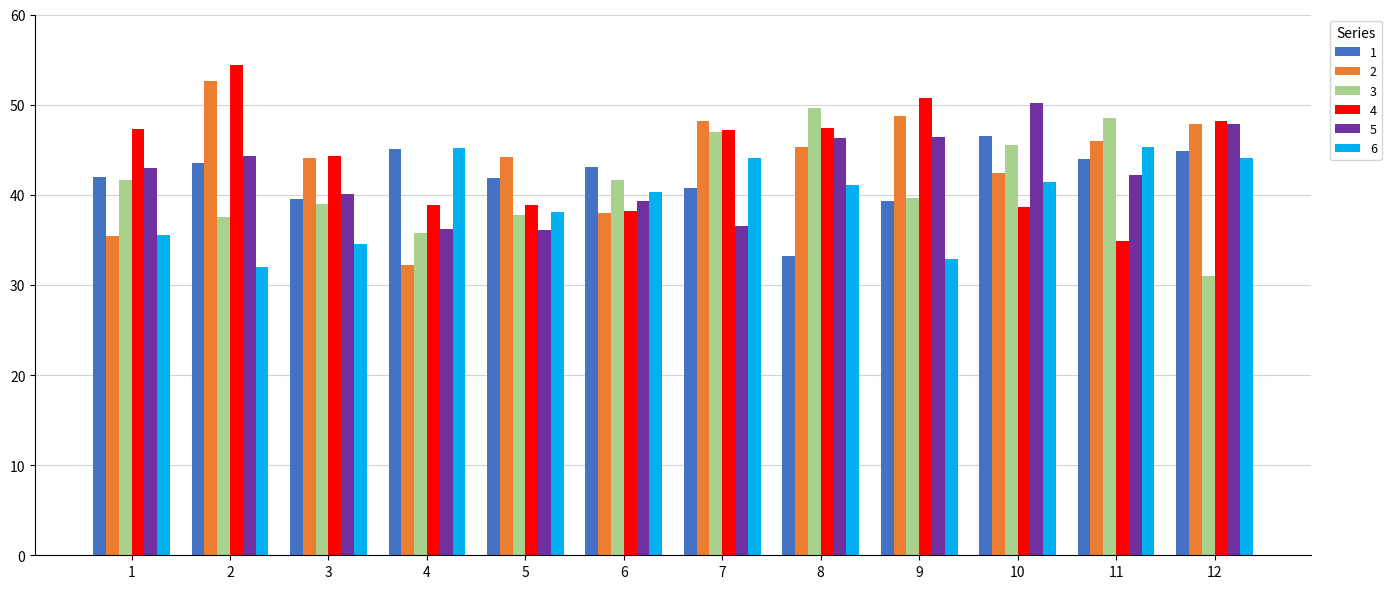

What is the difference between the highest and lowest values at 12?

17.2